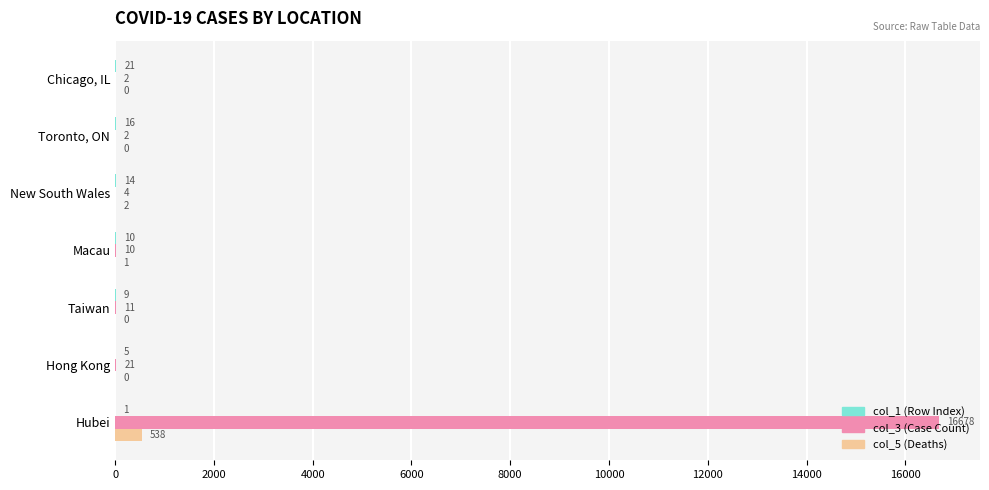

What is the total value across all series at Hong Kong?

26